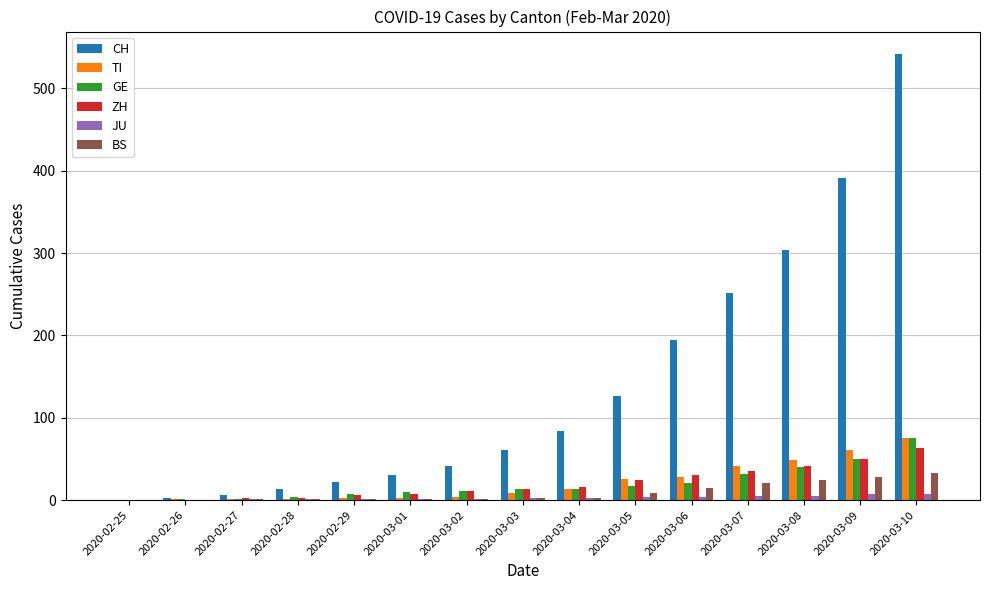

Which series changed the most between 2020-03-06 and 2020-03-07?

CH